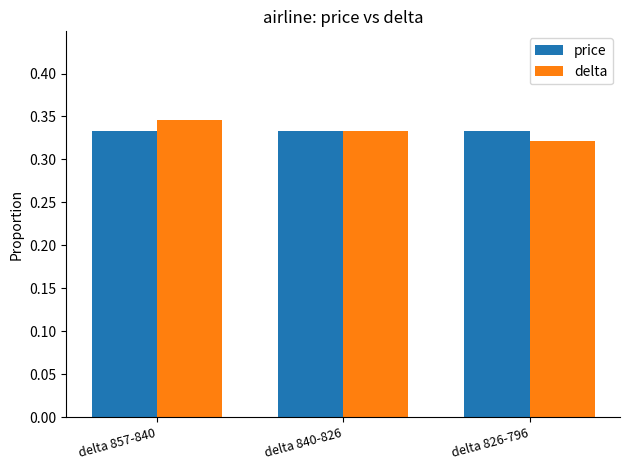

Are the bars horizontal?

No